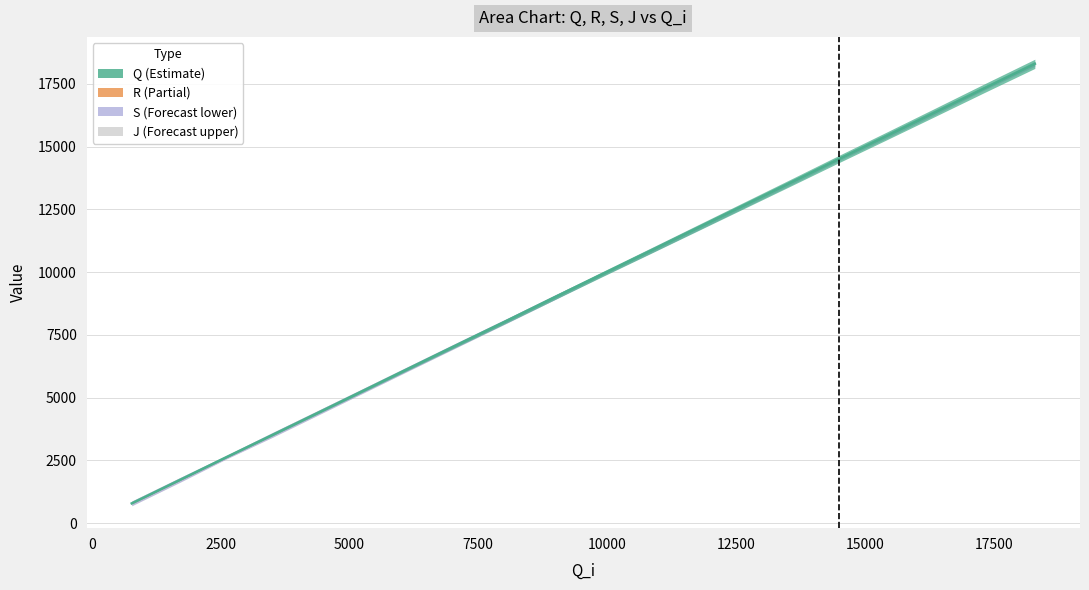

At which label is R closest to 9570?

9908